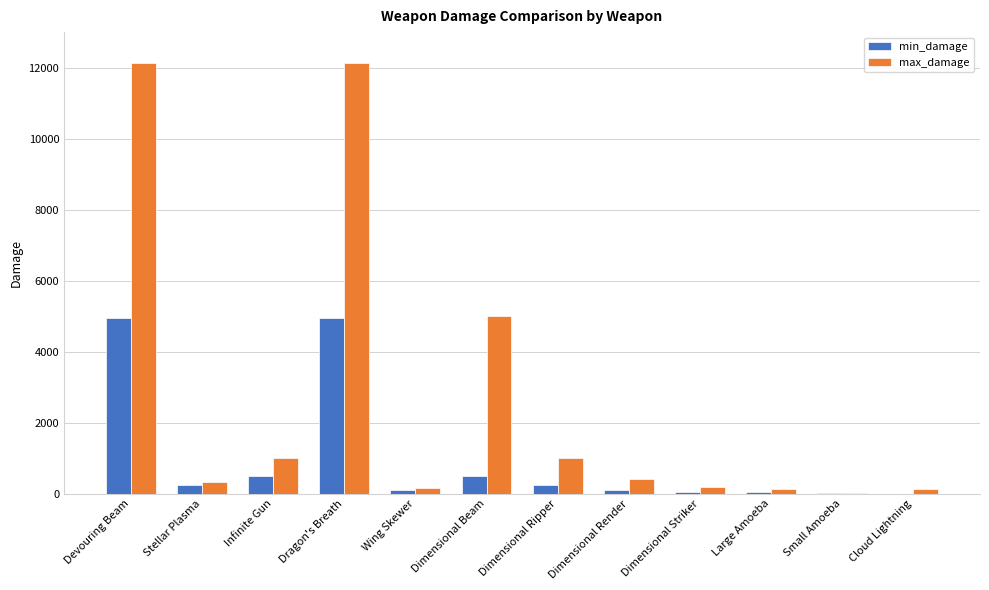

Which series has the largest range (max minus min)?

max_damage